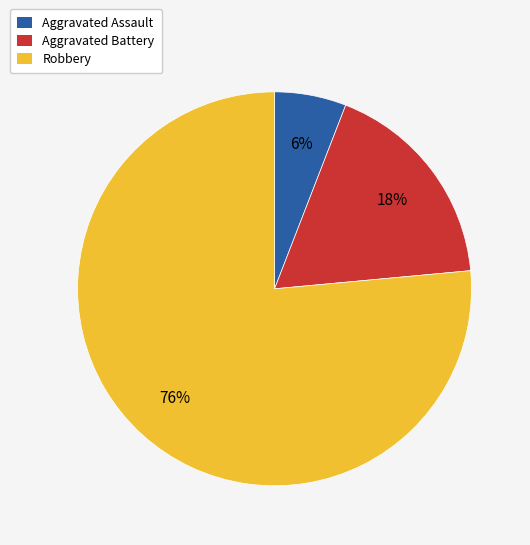

Which has a higher value, Aggravated Assault or Robbery?

Robbery